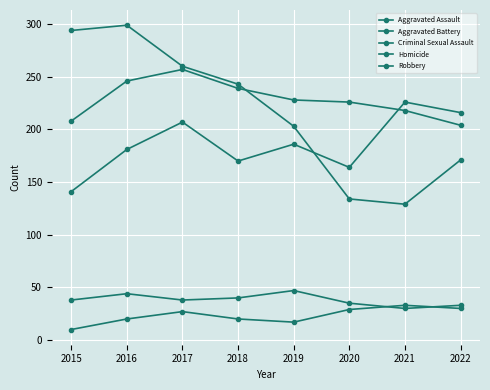

In Criminal Sexual Assault, how many points are lower than both neighbors (excluding endpoints)?

2